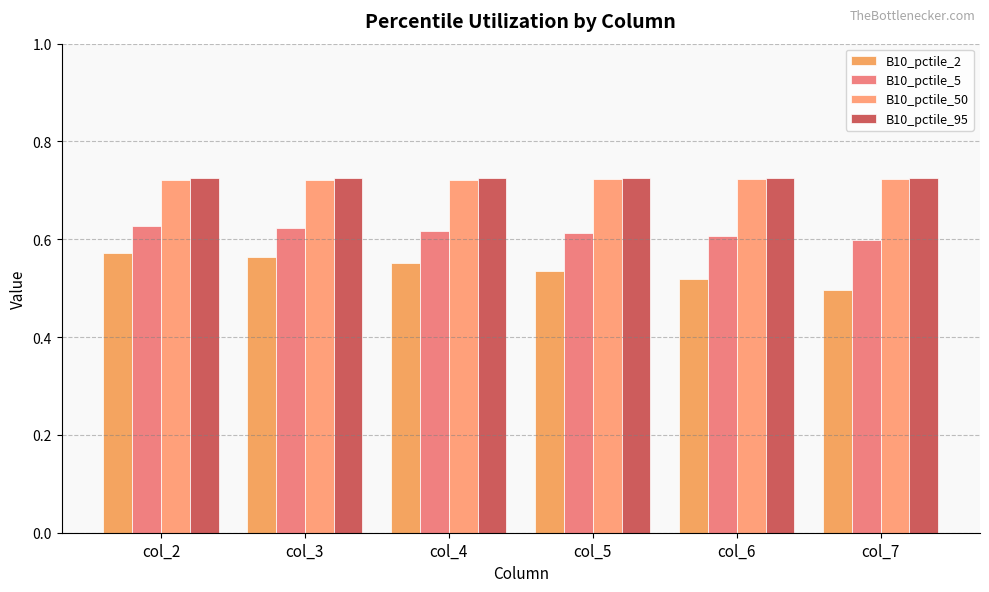

True or false: B10_pctile_95 has a value of 1.1 at col_4.

False